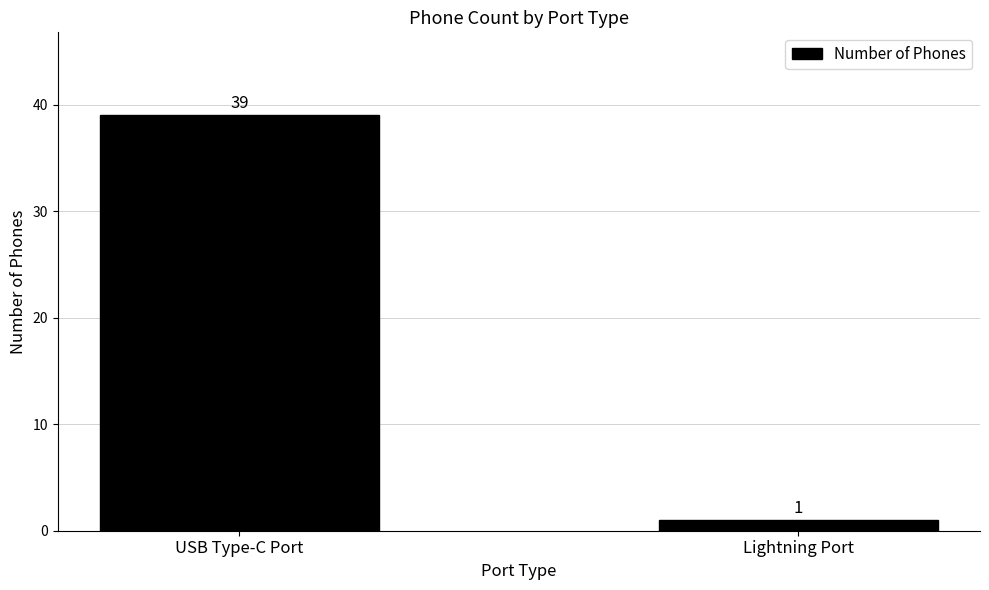

True or false: the data shows 1 at Lightning Port.

True